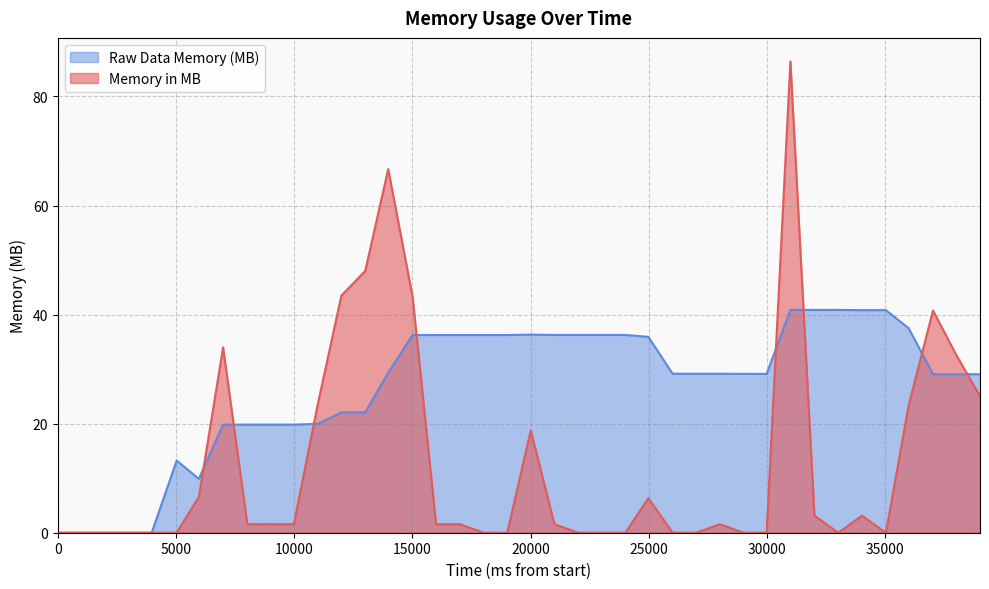

Which series ends up on top after the final intersection of Memory in MB and Raw Data Memory (MB)?

Raw Data Memory (MB)